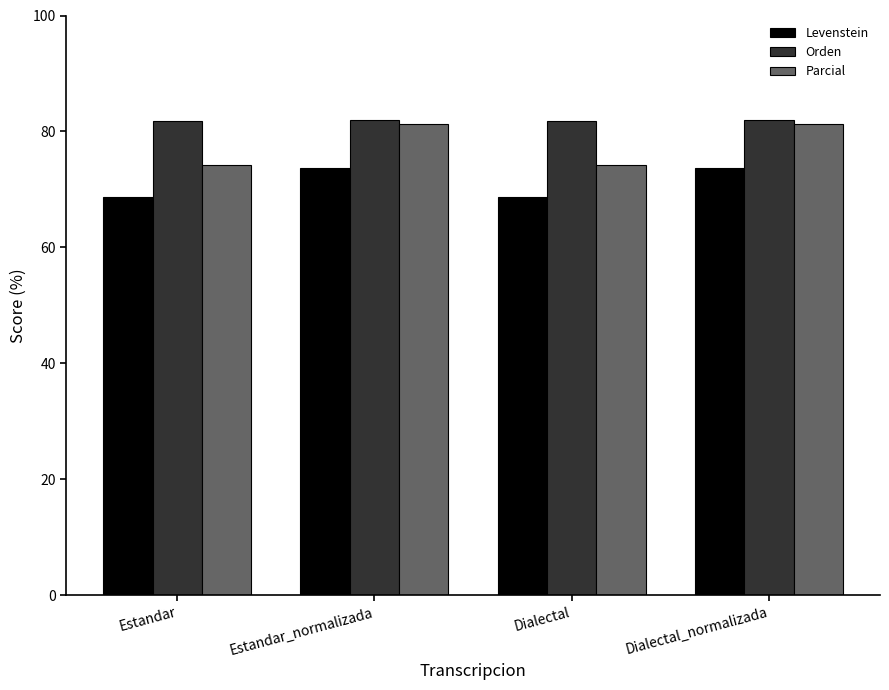

What is the total value across all series at Estandar_normalizada?

237.0